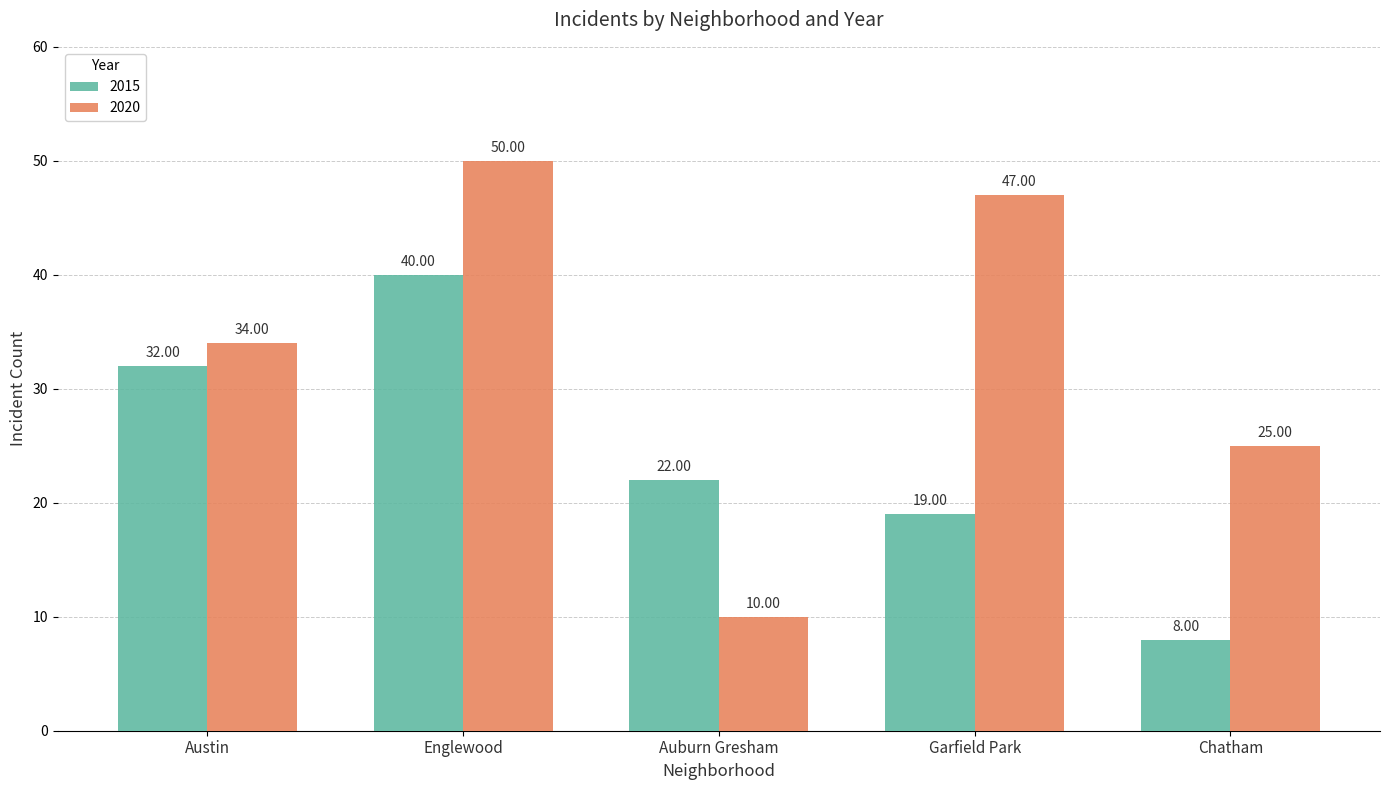

Which series changed the most between Englewood and Chatham?

2015